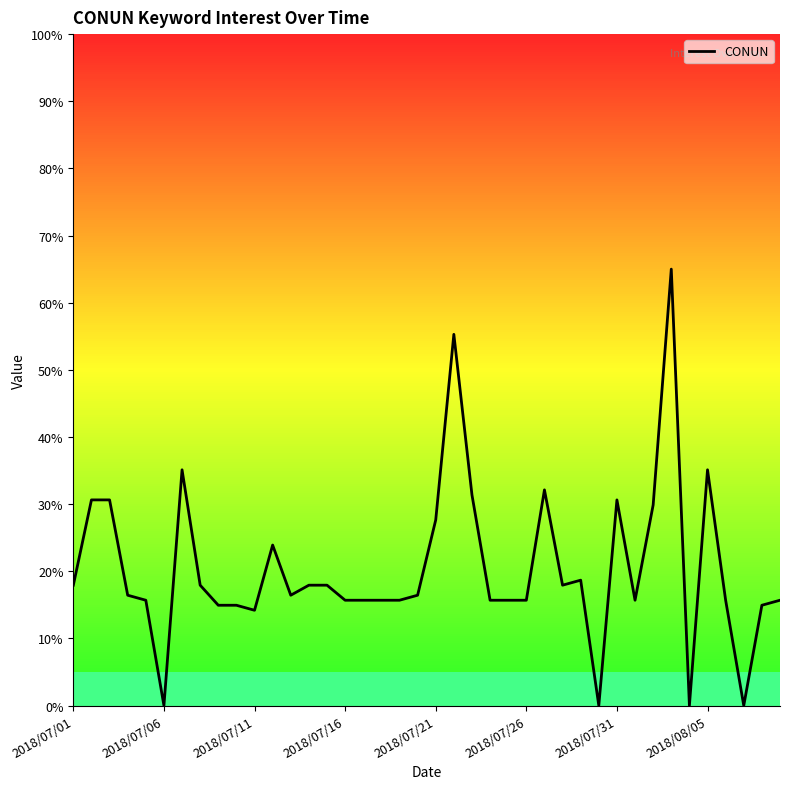

How many categories are shown in the chart?

40